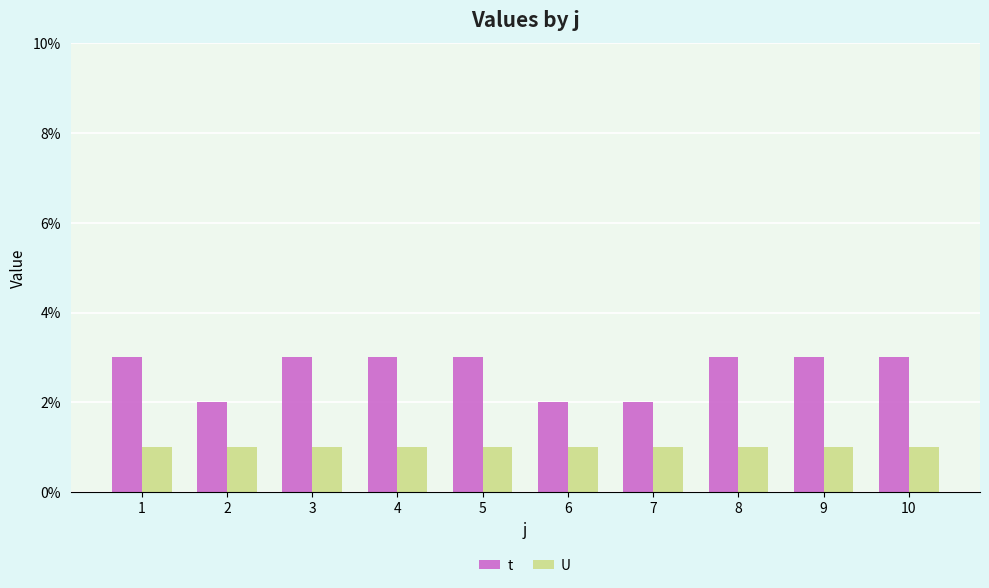

How many categories are shown in the chart?

10